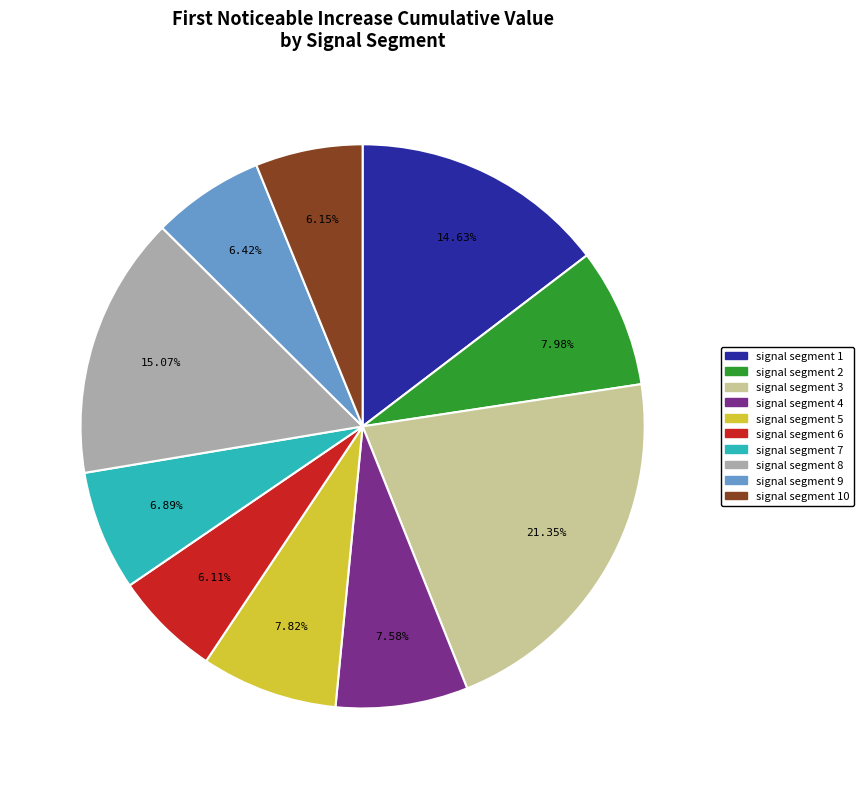

Does any single category account for the majority?

No